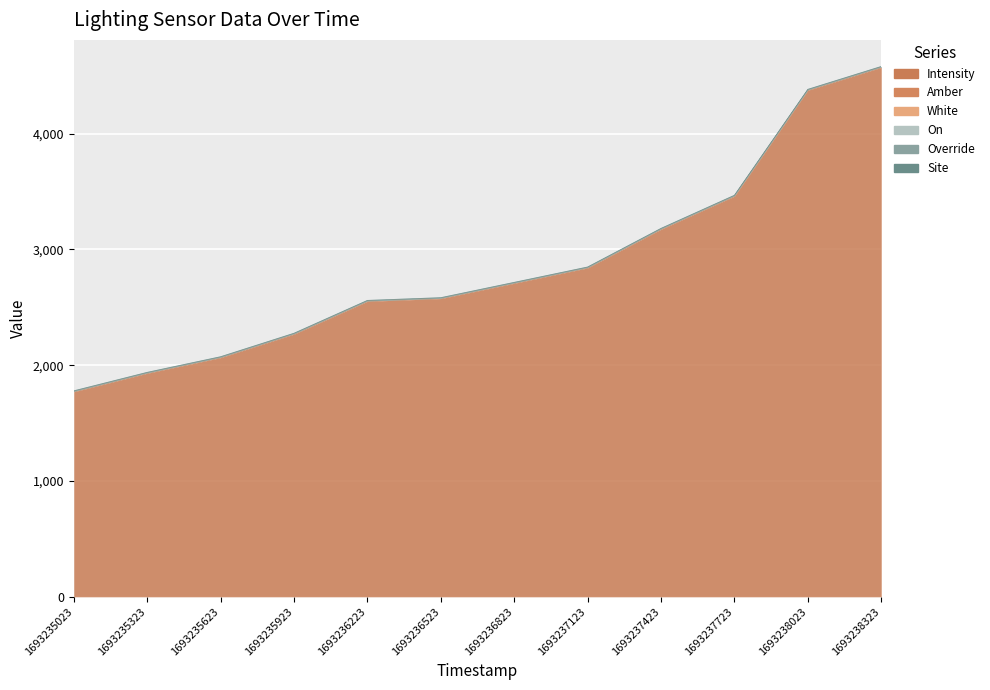

Which series changed the most between 1693236223 and 1693236823?

Intensity